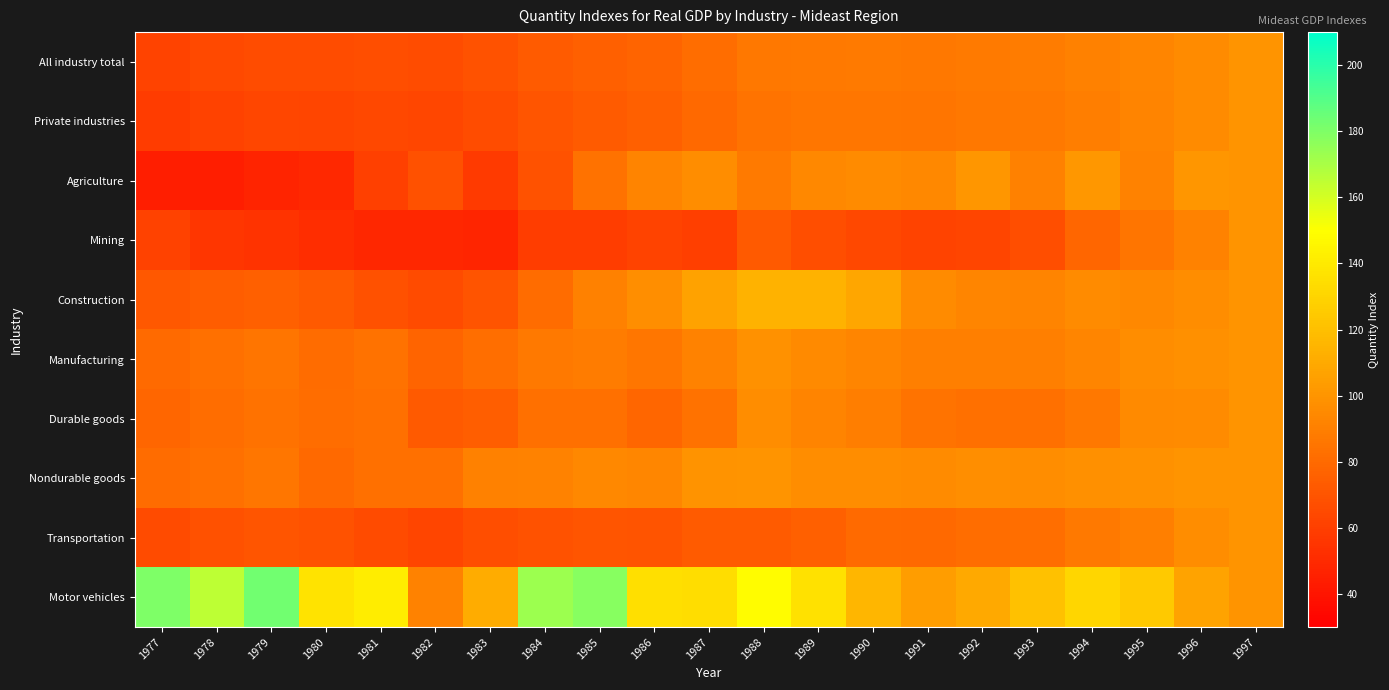

What is the total value across all series at 1997?

1000.0